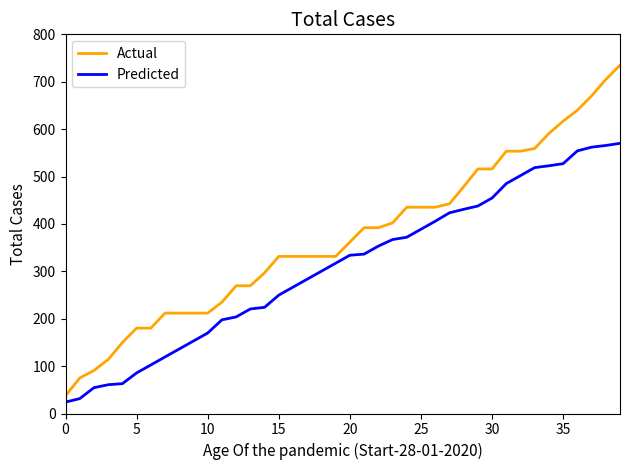

Which series has the largest total across all categories?

Actual